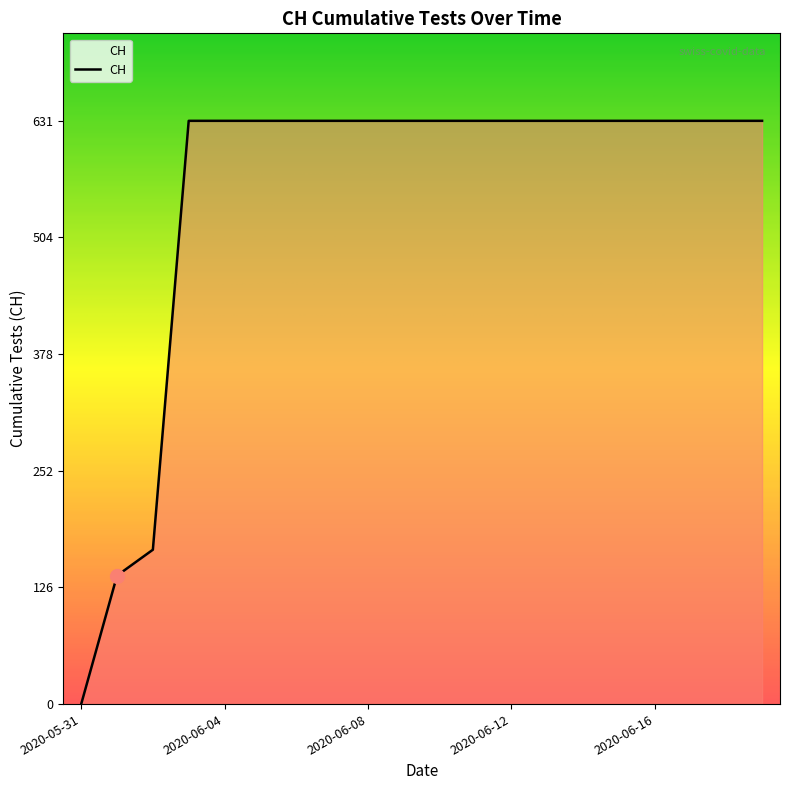

What is the difference between the maximum and minimum values?

631